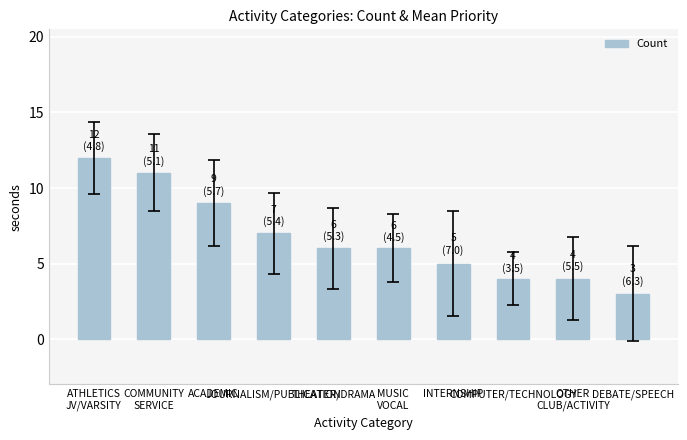

What is the difference between the second highest and minimum values?

8